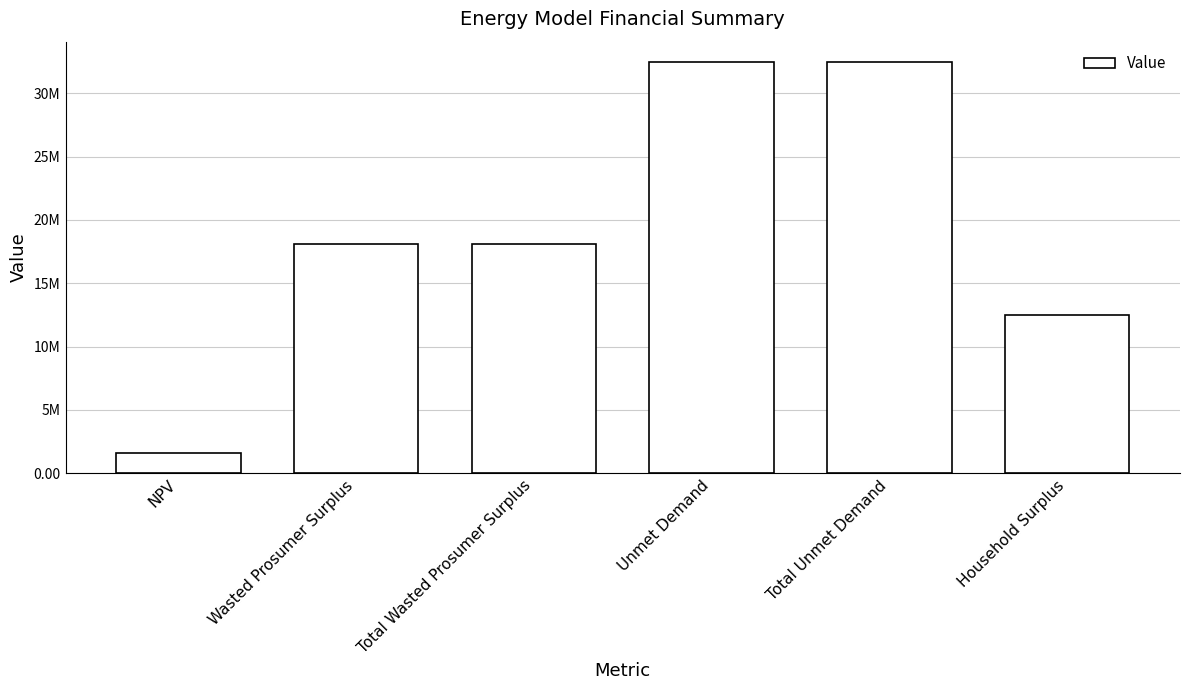

Between Unmet Demand and Household Surplus, which is larger?

Unmet Demand